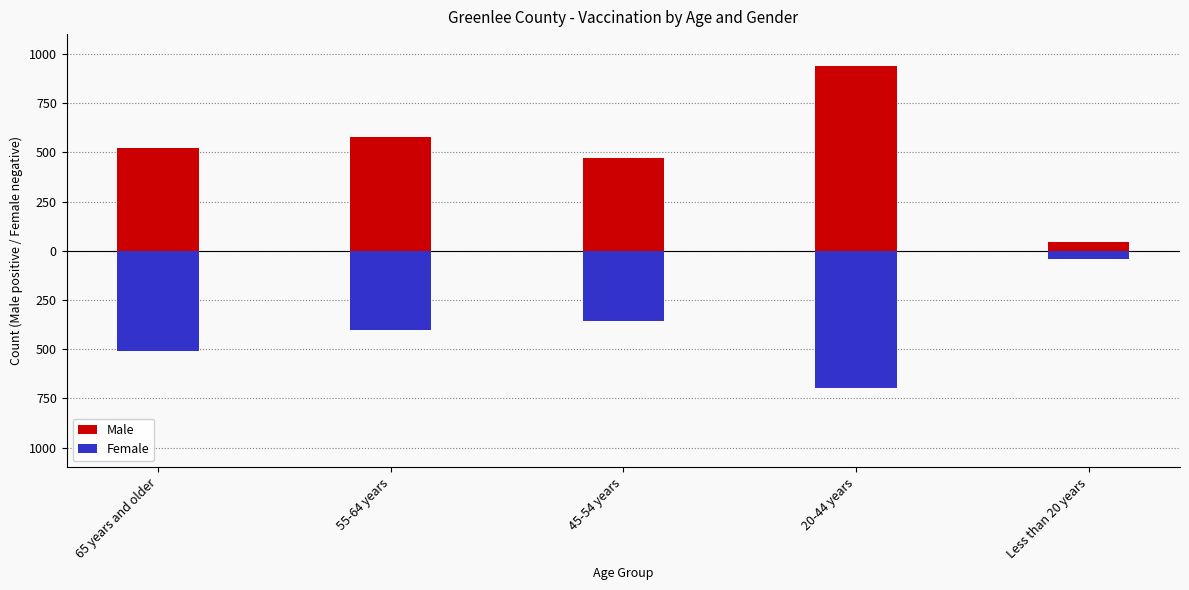

List the series in order of their overall mean, highest first.

Male, Female